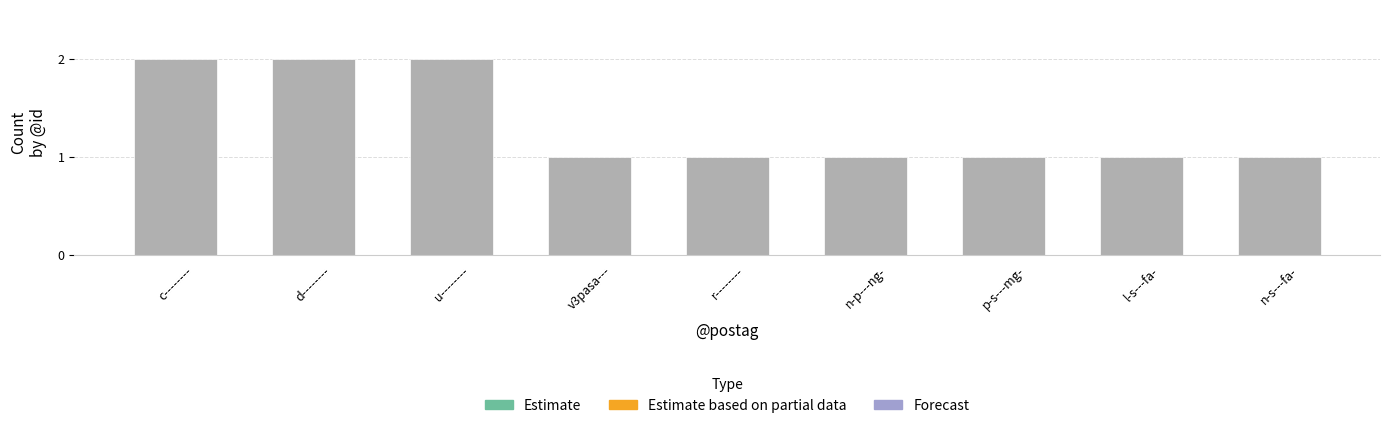

Reading right to left, list all the values displayed in this chart.

n-s---fa-=1	l-s---fa-=1	p-s---mg-=1	n-p---ng-=1	r--------=1	v3pasa---=1	u--------=2	d--------=2	c--------=2